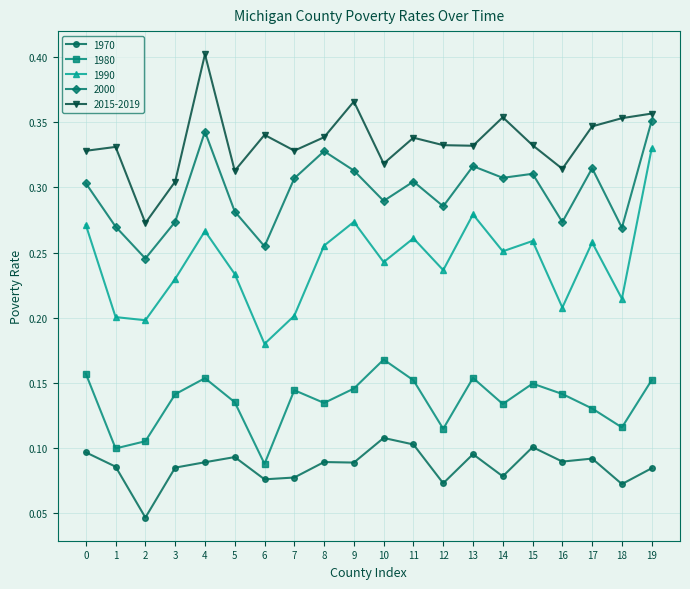

True or false: 1970 and 2000 cross at least once.

False